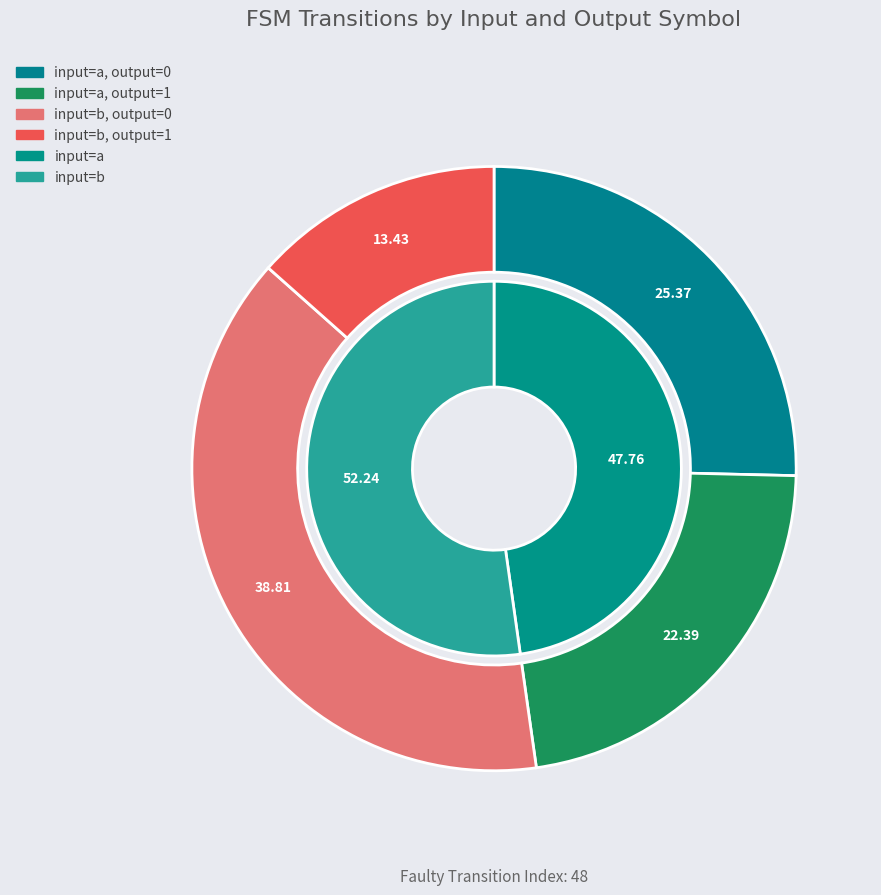

How many segments does this pie chart have?

4